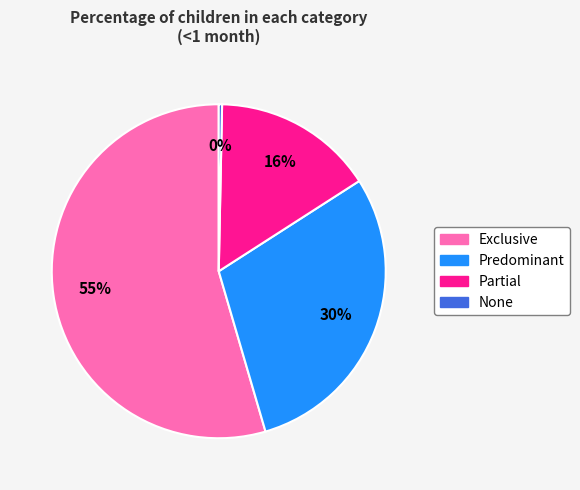

Which has a higher value, Exclusive or None?

Exclusive